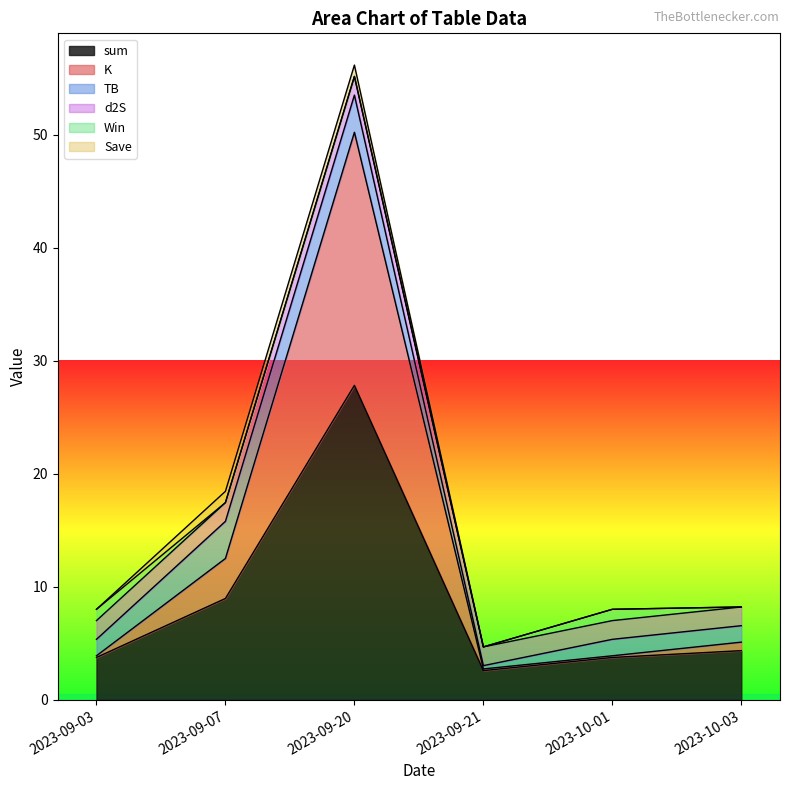

Which series has the widest spread of values?

sum